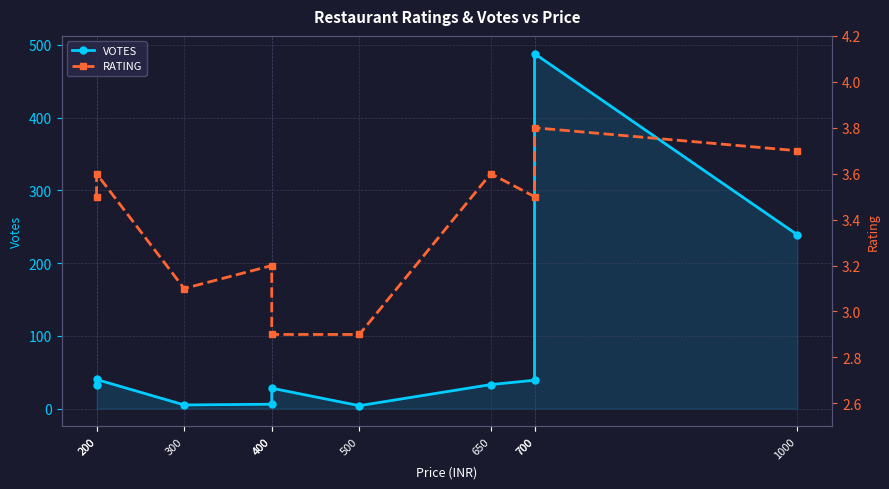

True or false: RATING has a value of 0.8 at 400.

False